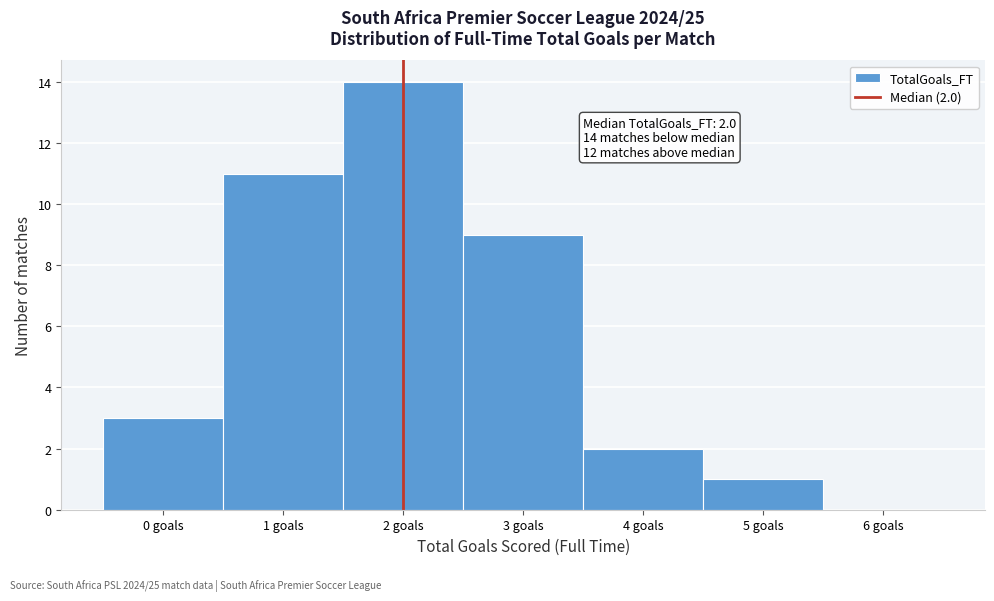

Over which range of the x-axis is the bar tallest?

1.5 to 2.5